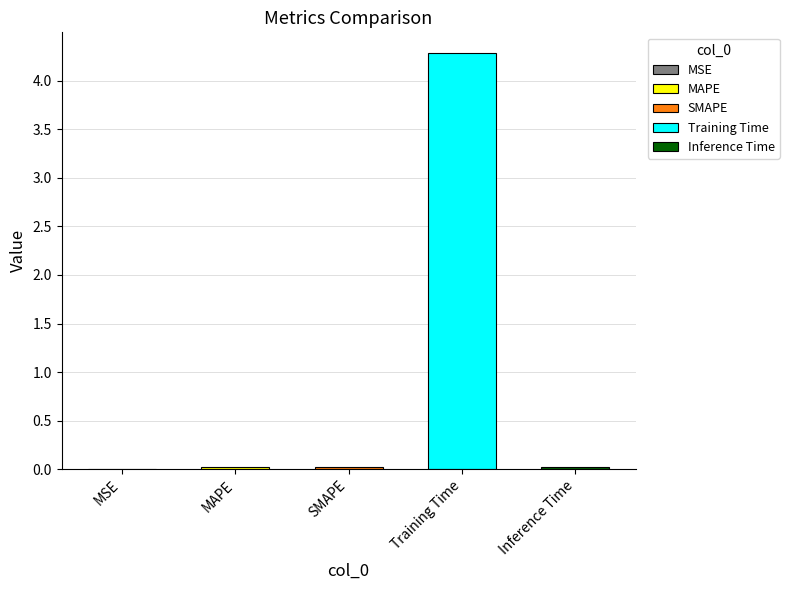

Reading left to right, what are all the values shown in this chart?

0.0	0.0	0.0	4.3	0.0